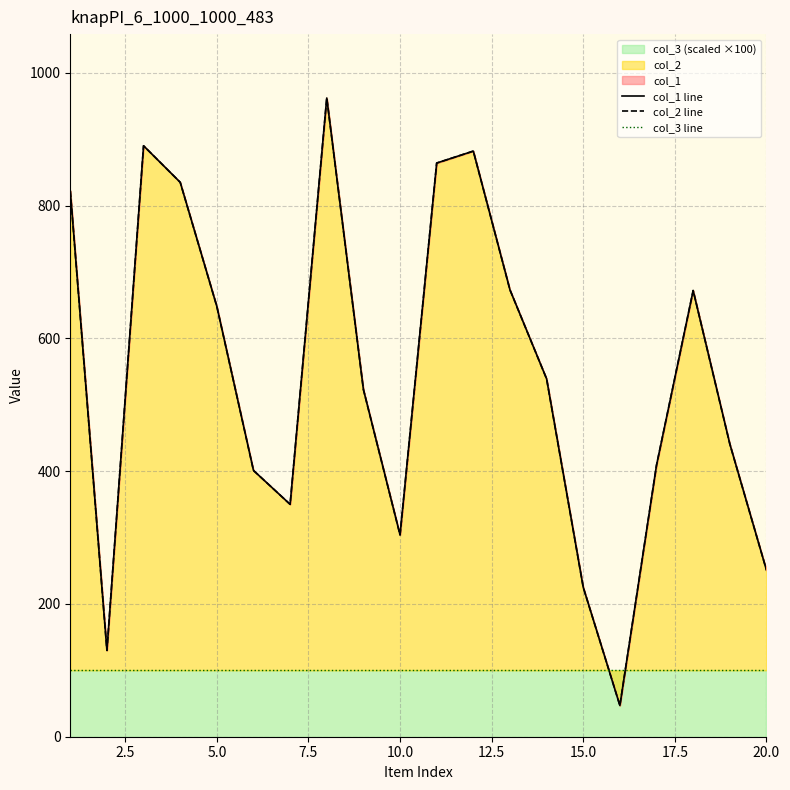

How many lines are shown in the chart?

3